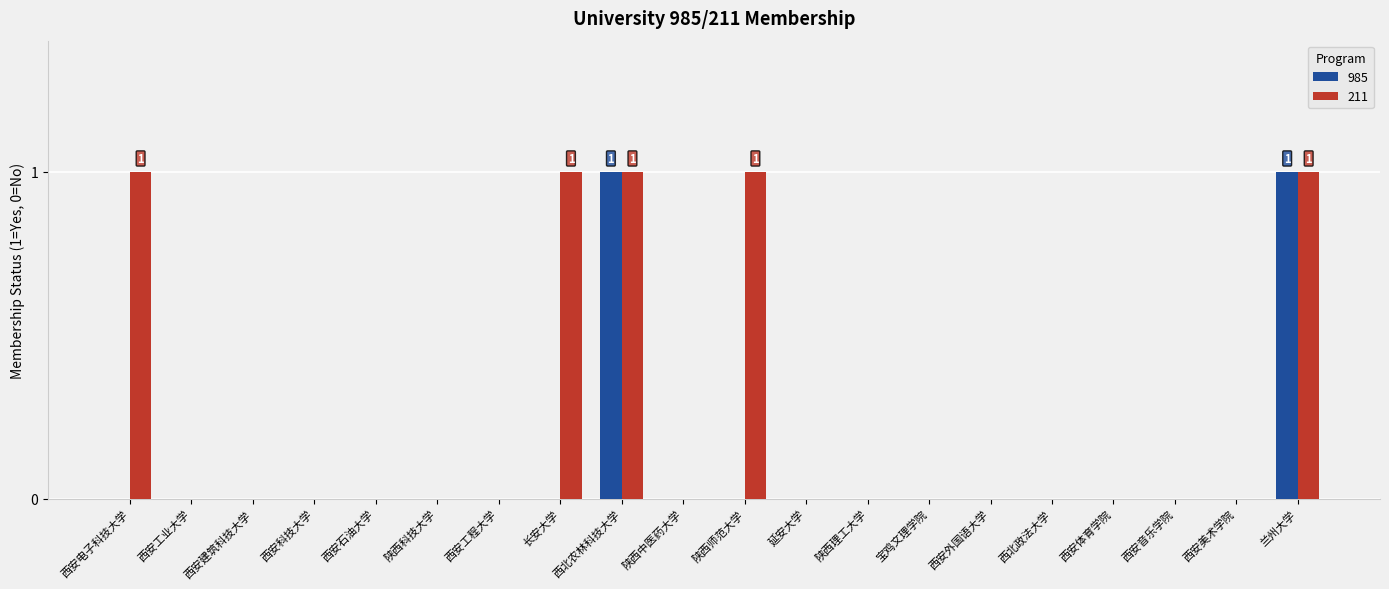

Which series has the largest total across all categories?

211